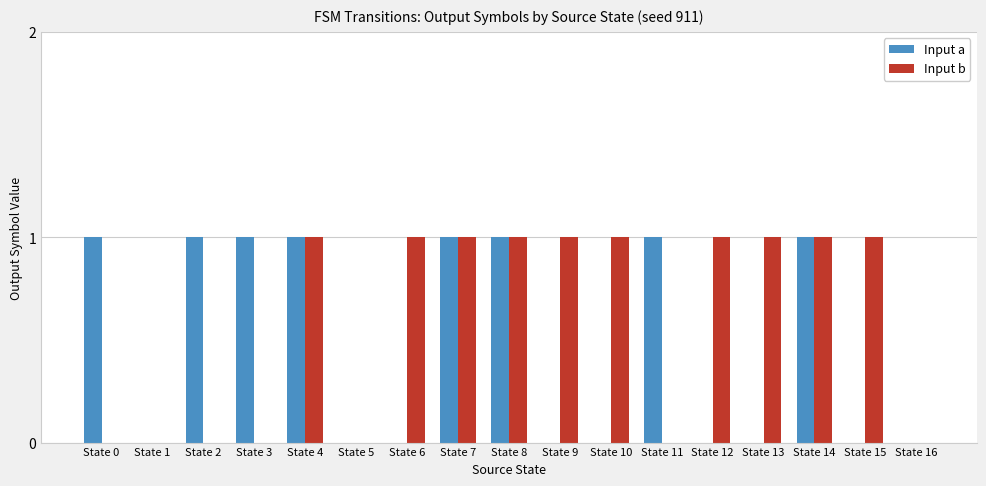

How many Input a values are between 0 and 1?

17